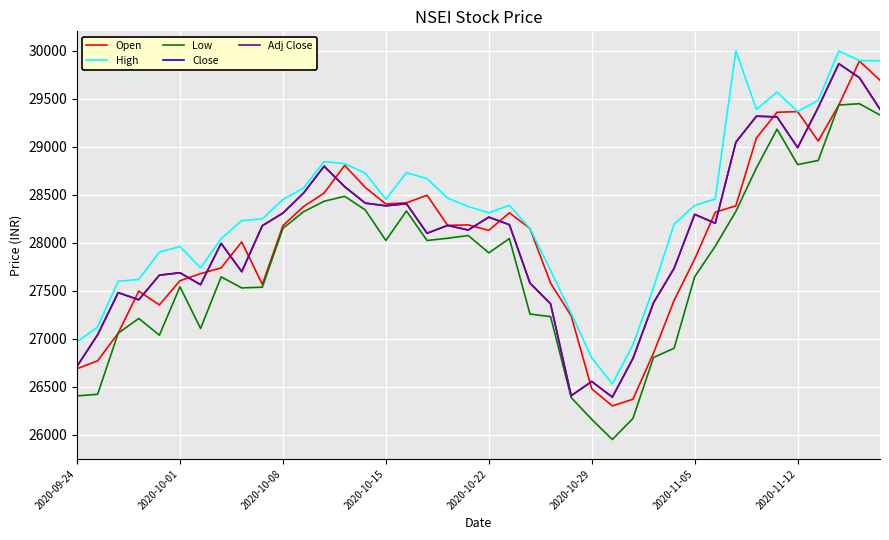

Which series has the widest spread of values?

Open